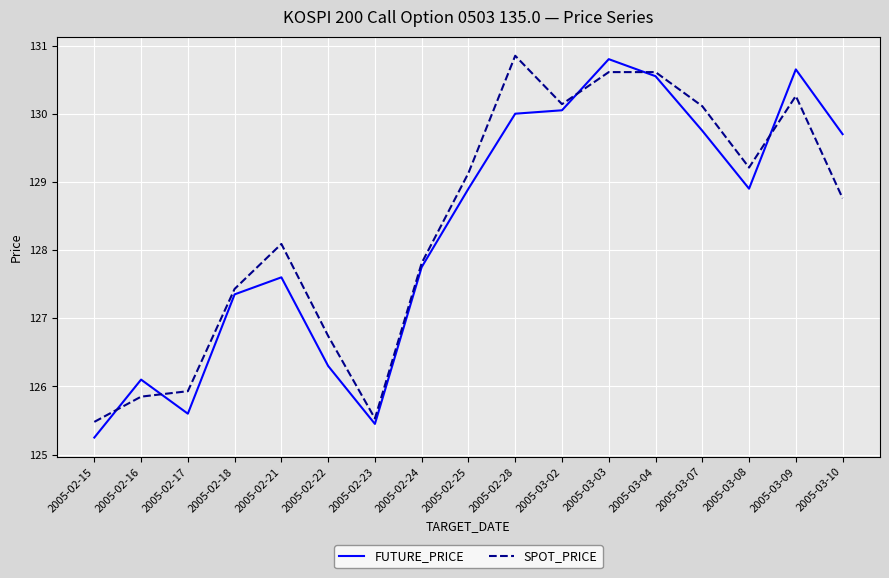

Rank the series at 2005-02-15 from highest to lowest value.

SPOT_PRICE, FUTURE_PRICE